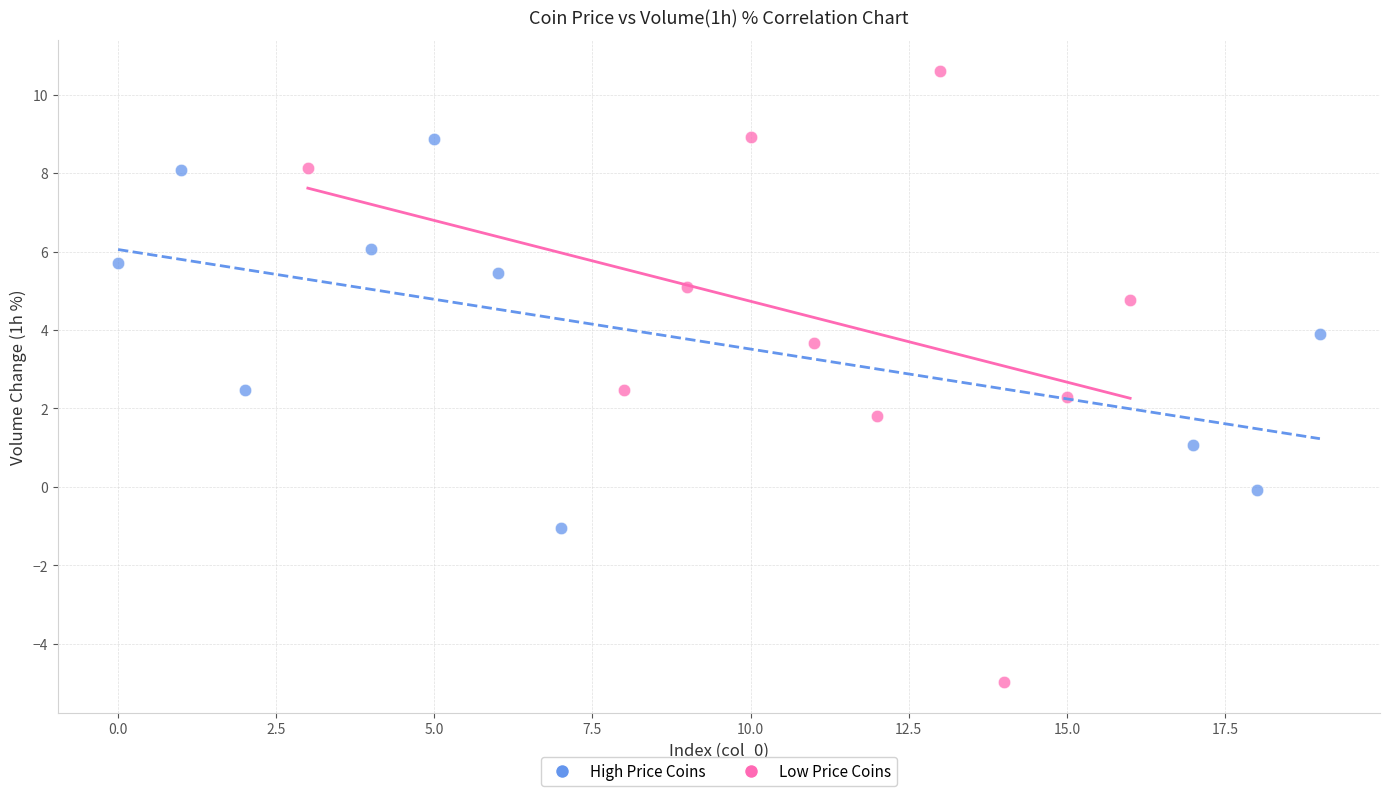

Which series has the widest spread of Y values?

Low Price Coins